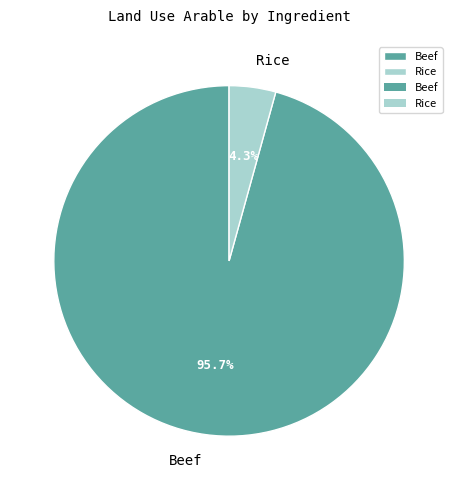

How many slices are in this pie chart?

2